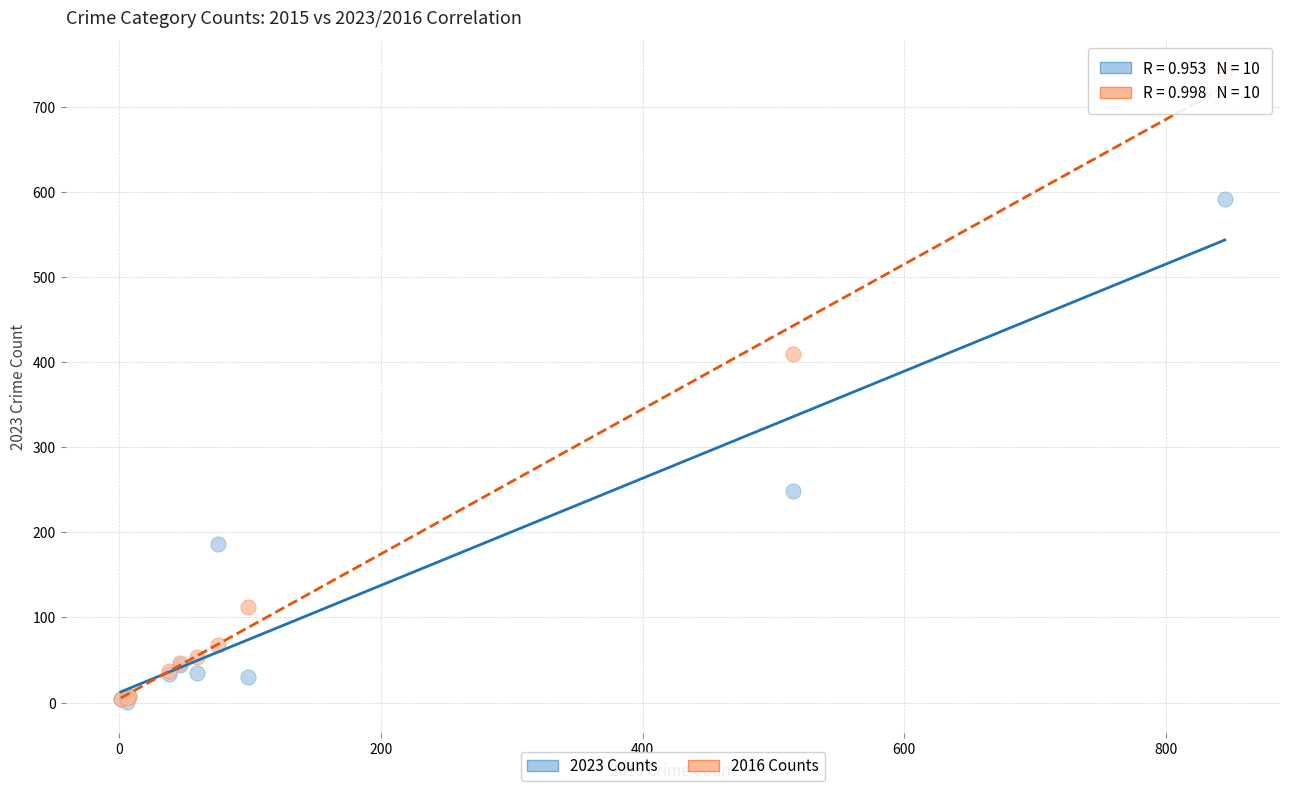

Across all series, what Y value is closest to 371?

409